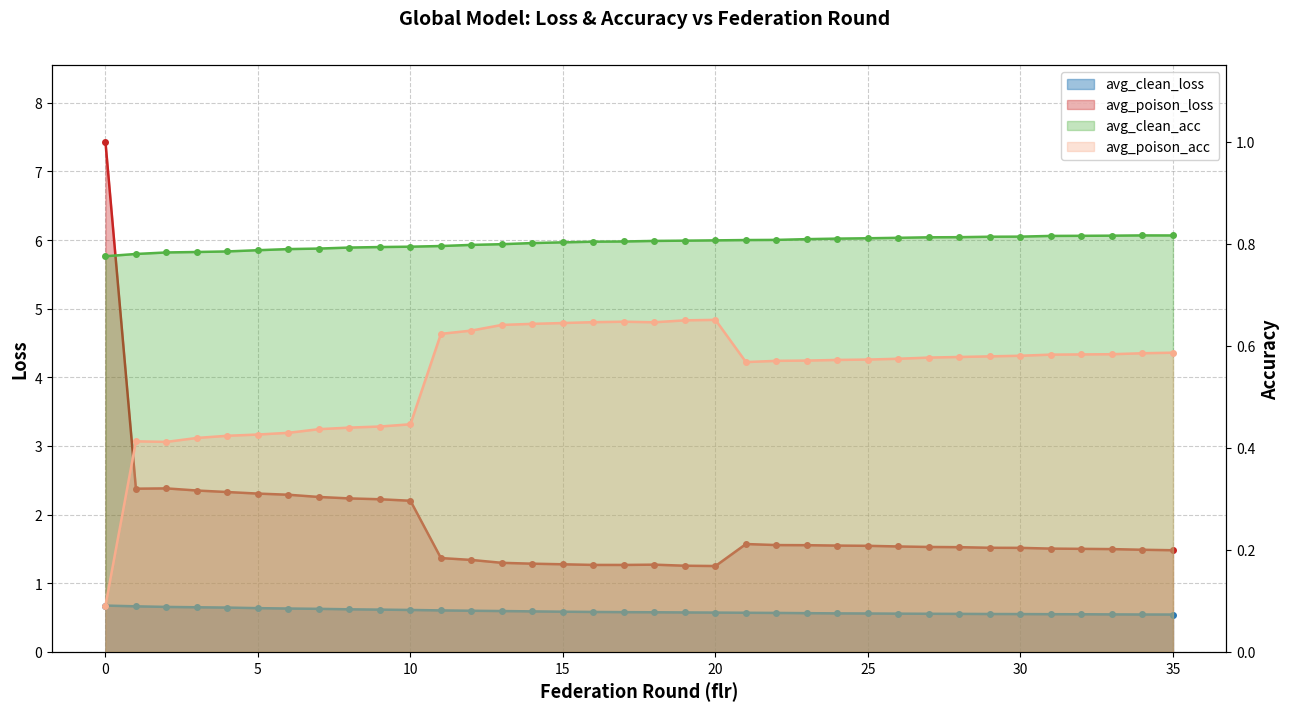

What are all the series names shown in the legend?

avg_clean_loss, avg_poison_loss, avg_clean_acc, avg_poison_acc